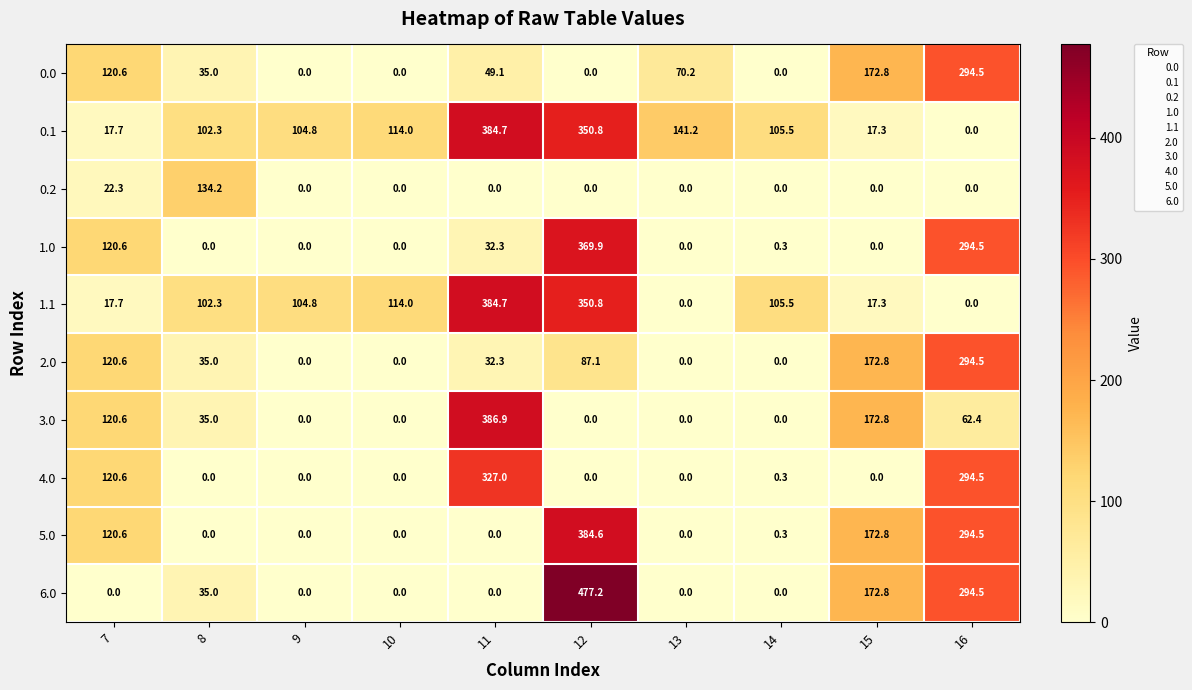

What is the difference between the highest and lowest values at 14?

105.5